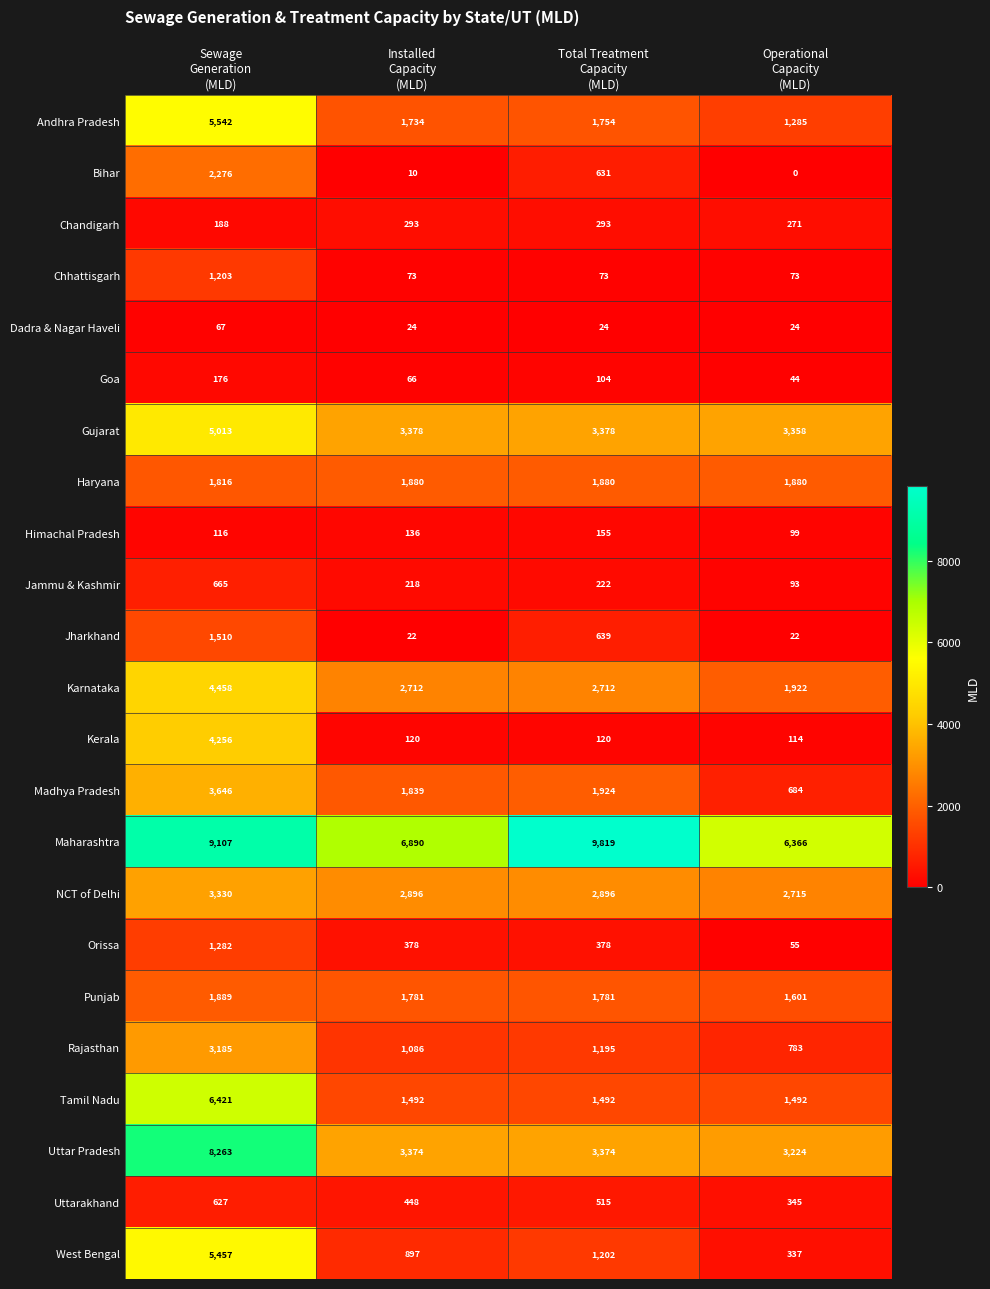

Rank the series by their maximum value, from highest to lowest.

Maharashtra, Uttar Pradesh, Tamil Nadu, Andhra Pradesh, West Bengal, Gujarat, Karnataka, Kerala, Madhya Pradesh, NCT of Delhi, Rajasthan, Bihar, Punjab, Haryana, Jharkhand, Orissa, Chhattisgarh, Jammu & Kashmir, Uttarakhand, Chandigarh, Goa, Himachal Pradesh, Dadra & Nagar Haveli